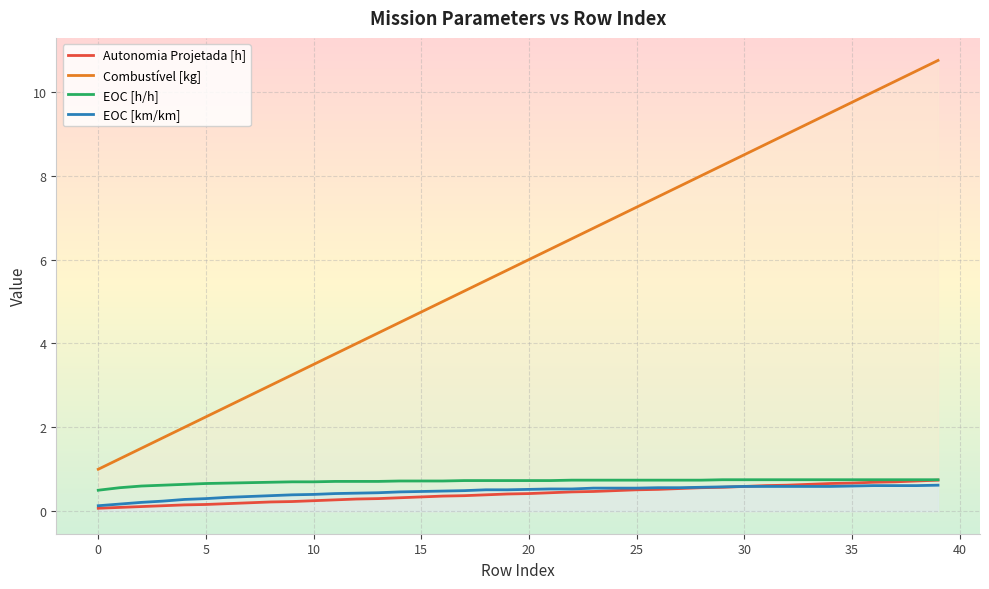

What is the minimum value shown in the chart?

0.1